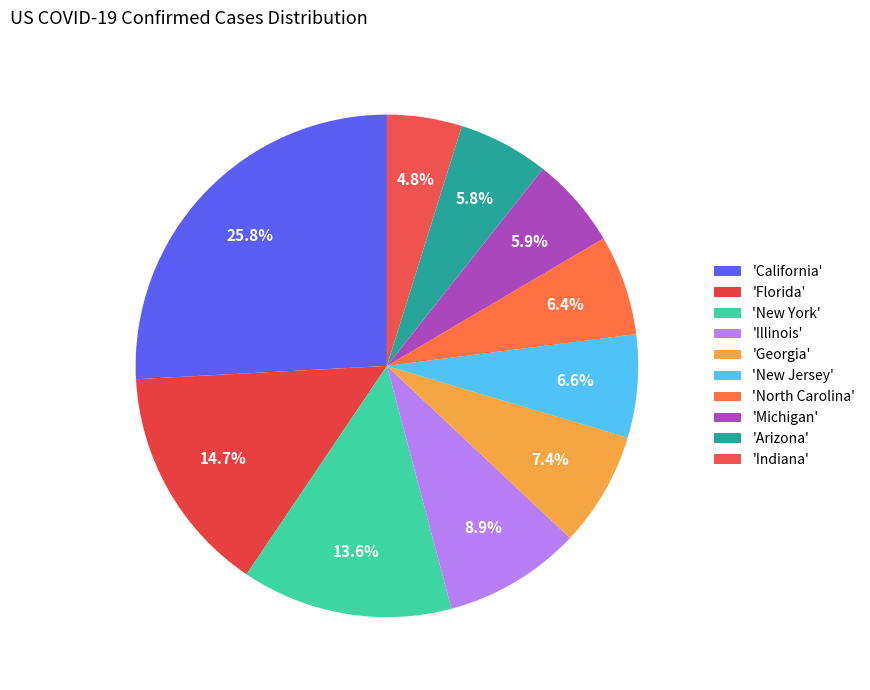

How many slices are in this pie chart?

10